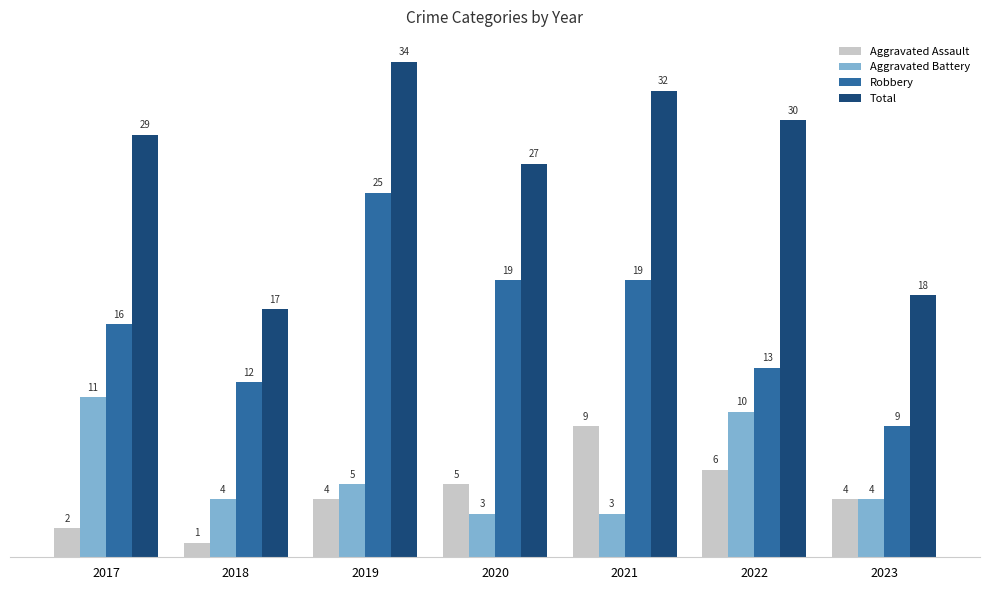

What is the difference between the Aggravated Battery values at 2023 and 2019?

1